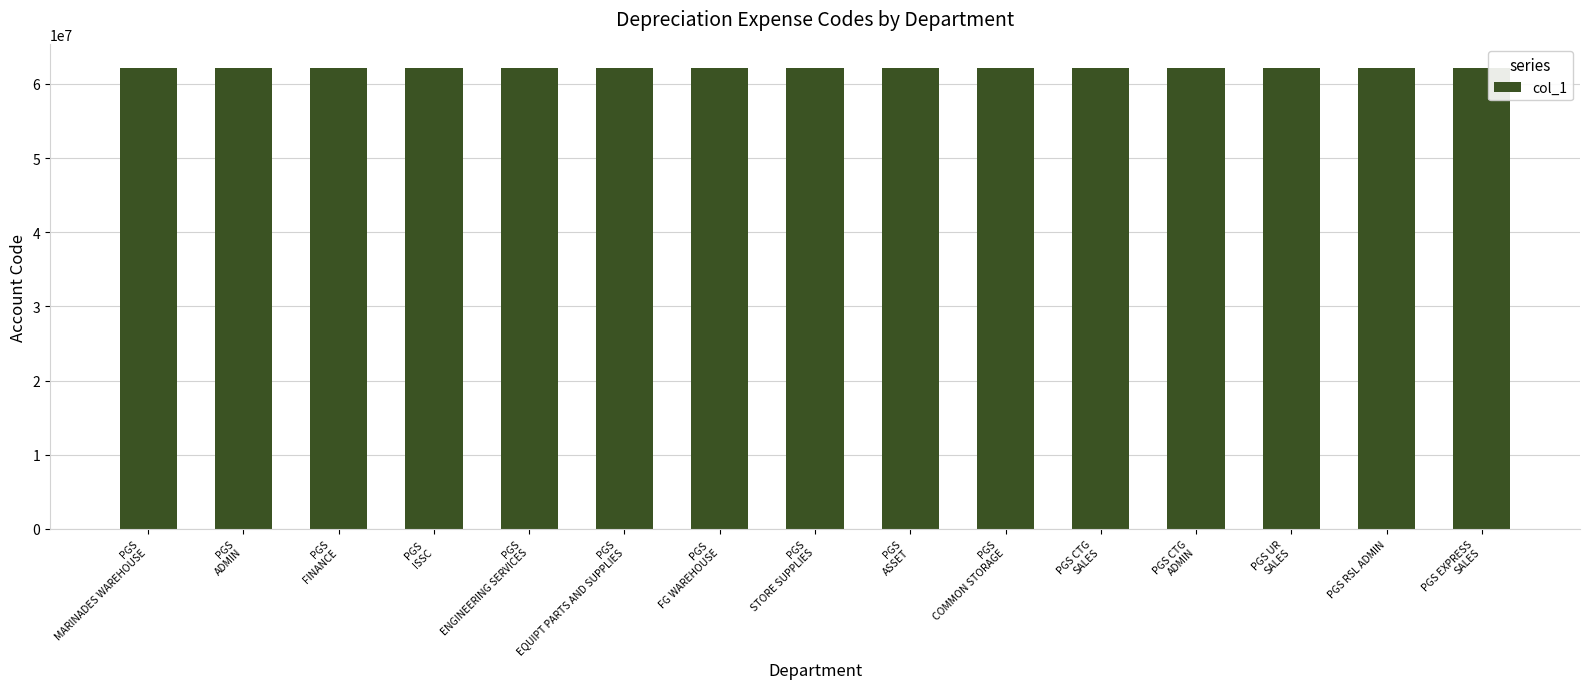

Approximately how many times larger is the value at PGS
COMMON STORAGE compared to PGS
ASSET?

1.0